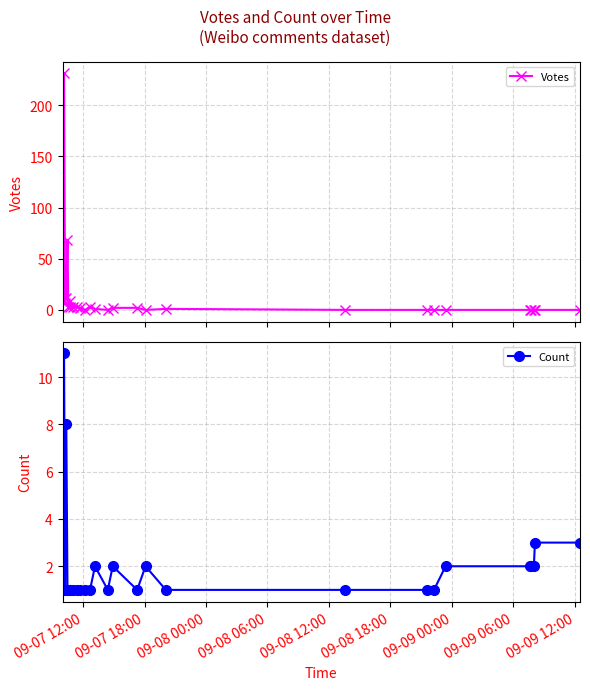

True or false: Votes and Count cross at least once.

True